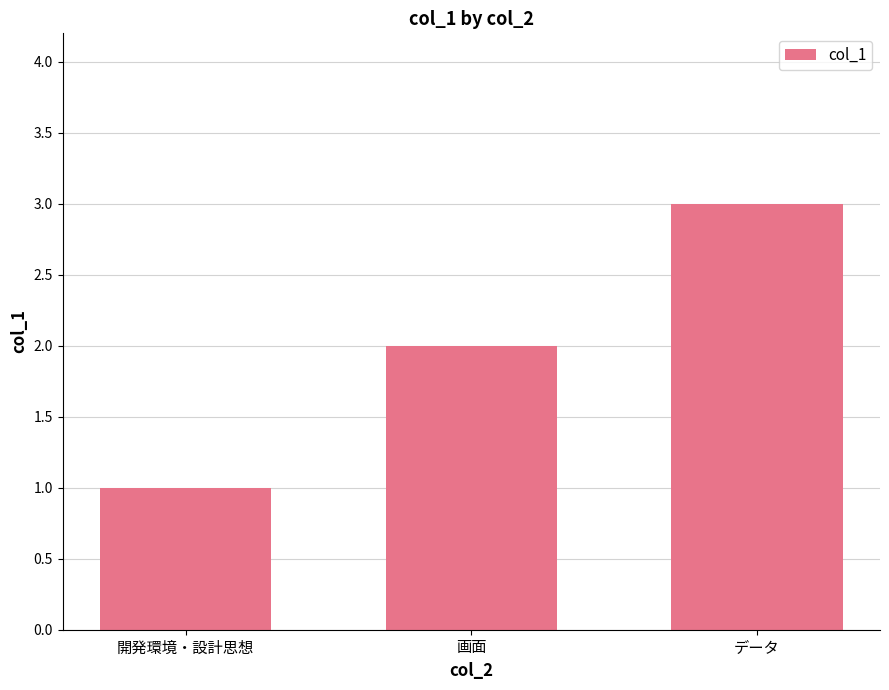

Reading left to right, transcribe all the data shown in this chart.

1	2	3